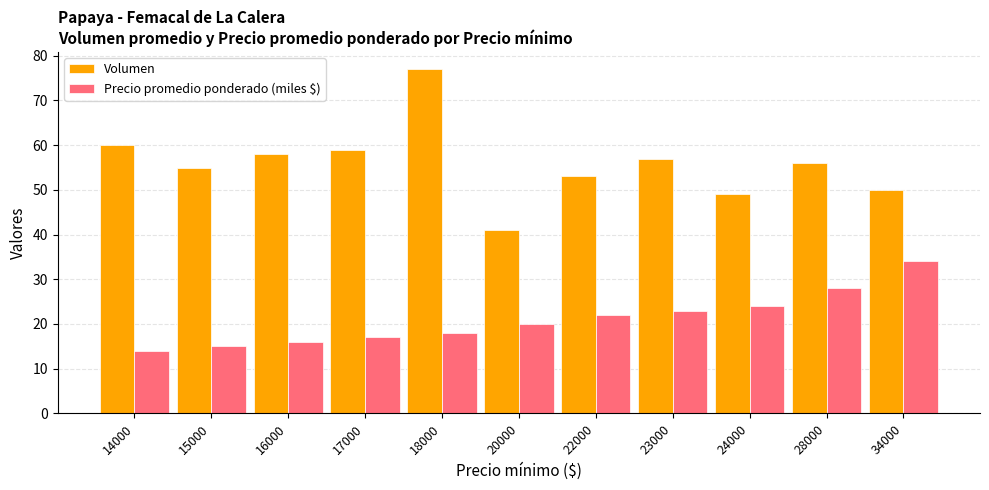

How many data points in Precio promedio ponderado (miles $) are less than 20?

5